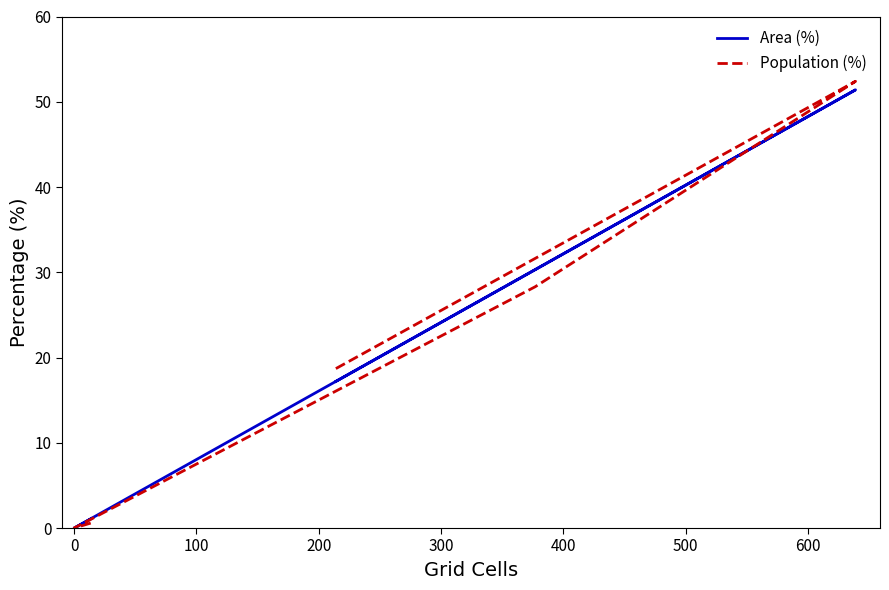

How many lines are shown in the chart?

2